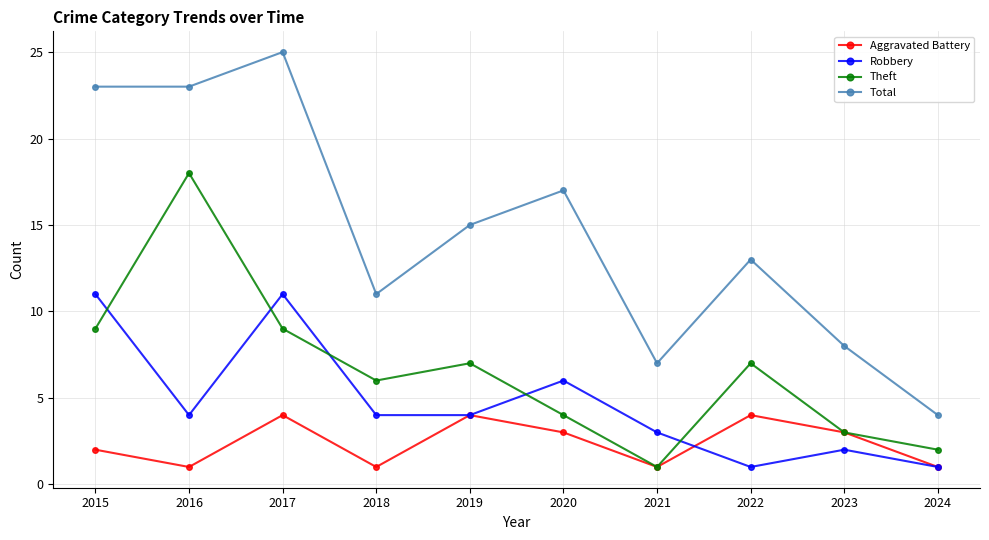

Which category has the highest value across all series?

2017